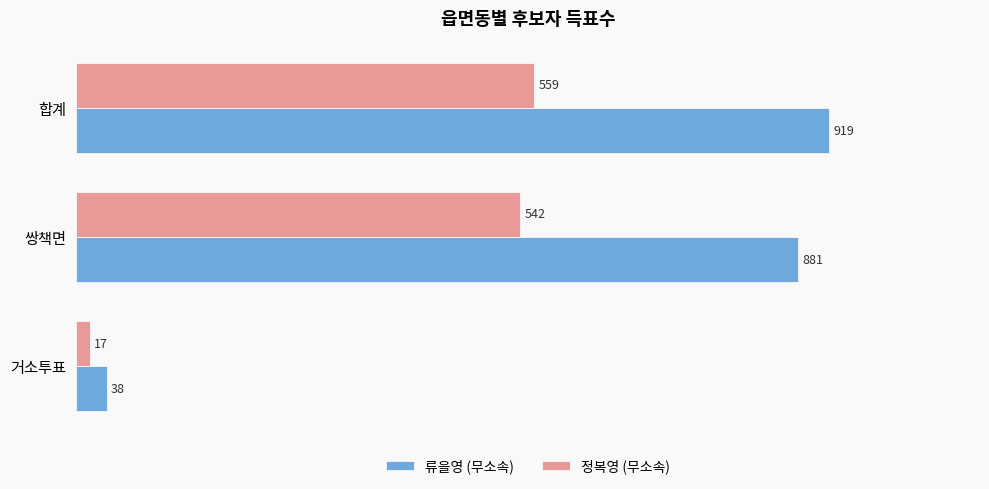

Read the 류을영 (무소속) value at 합계.

919